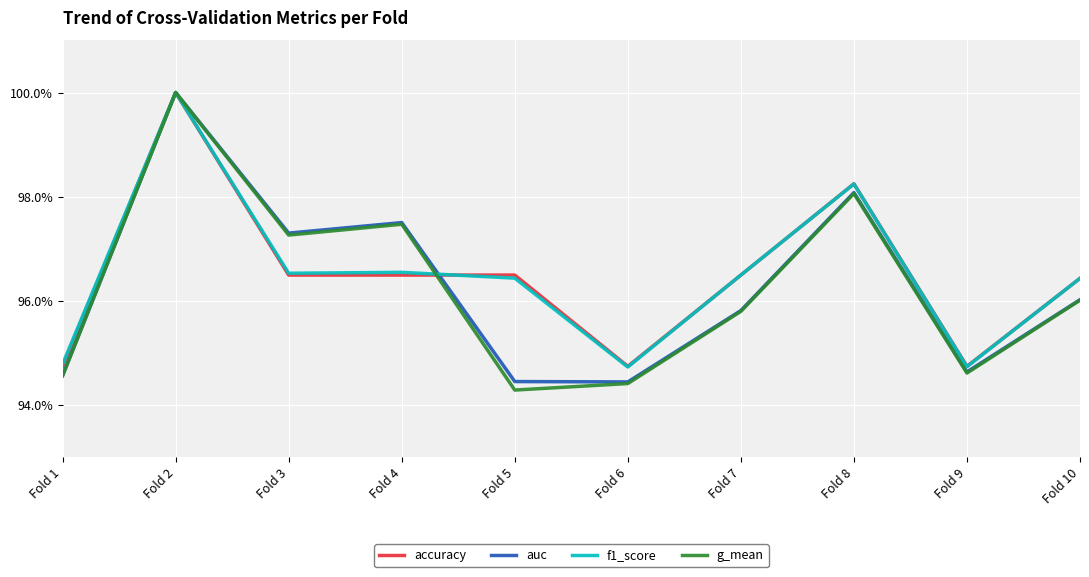

At which category is the sum across all series the highest?

Fold 2